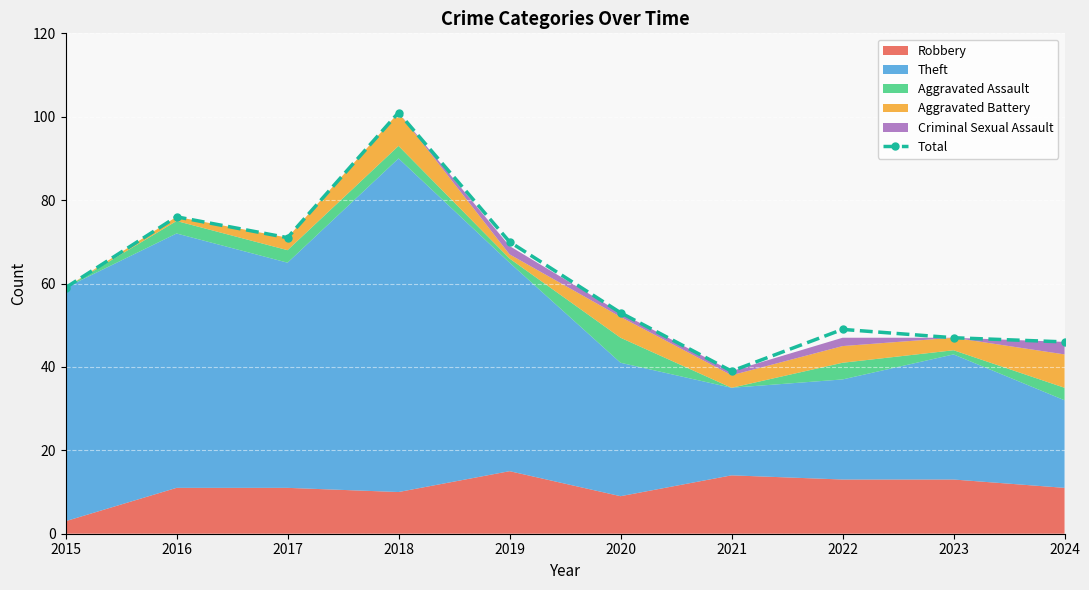

Rank the categories by value from highest to lowest.

2018, 2016, 2017, 2019, 2015, 2020, 2022, 2023, 2024, 2021